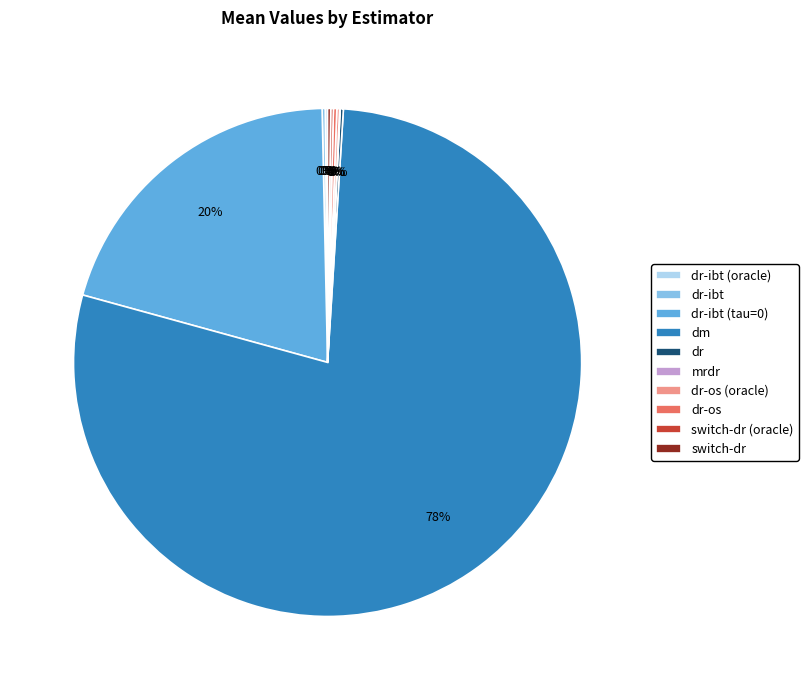

What is the majority slice?

dm